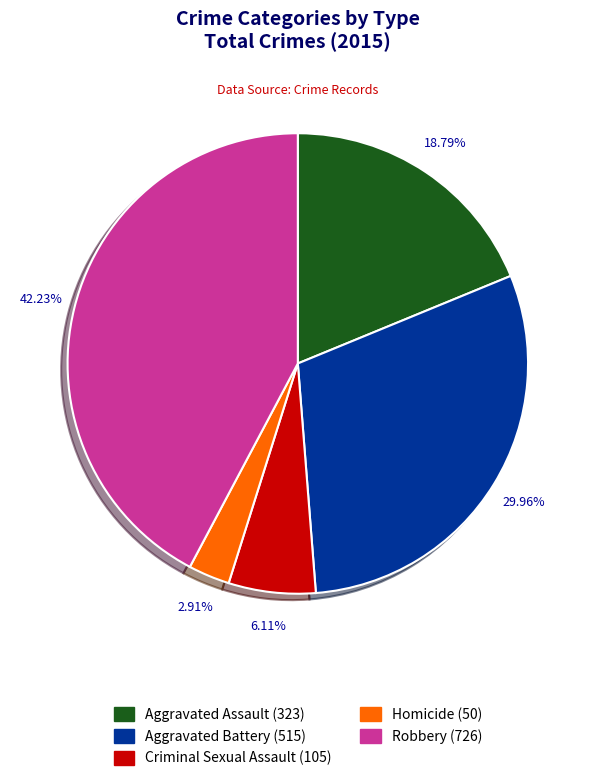

Is it true that Aggravated Assault is 30% of the pie?

False